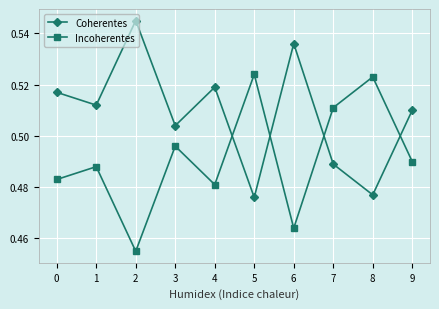

How many Incoherentes values are between 0 and 1?

10